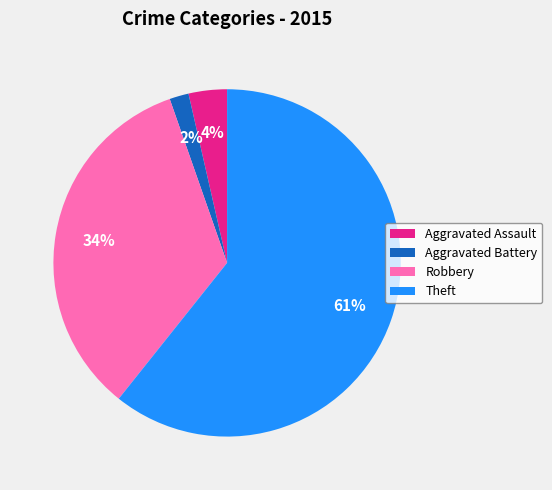

To the nearest percent, what is the difference between the Robbery and Aggravated Battery slice percentages?

32%